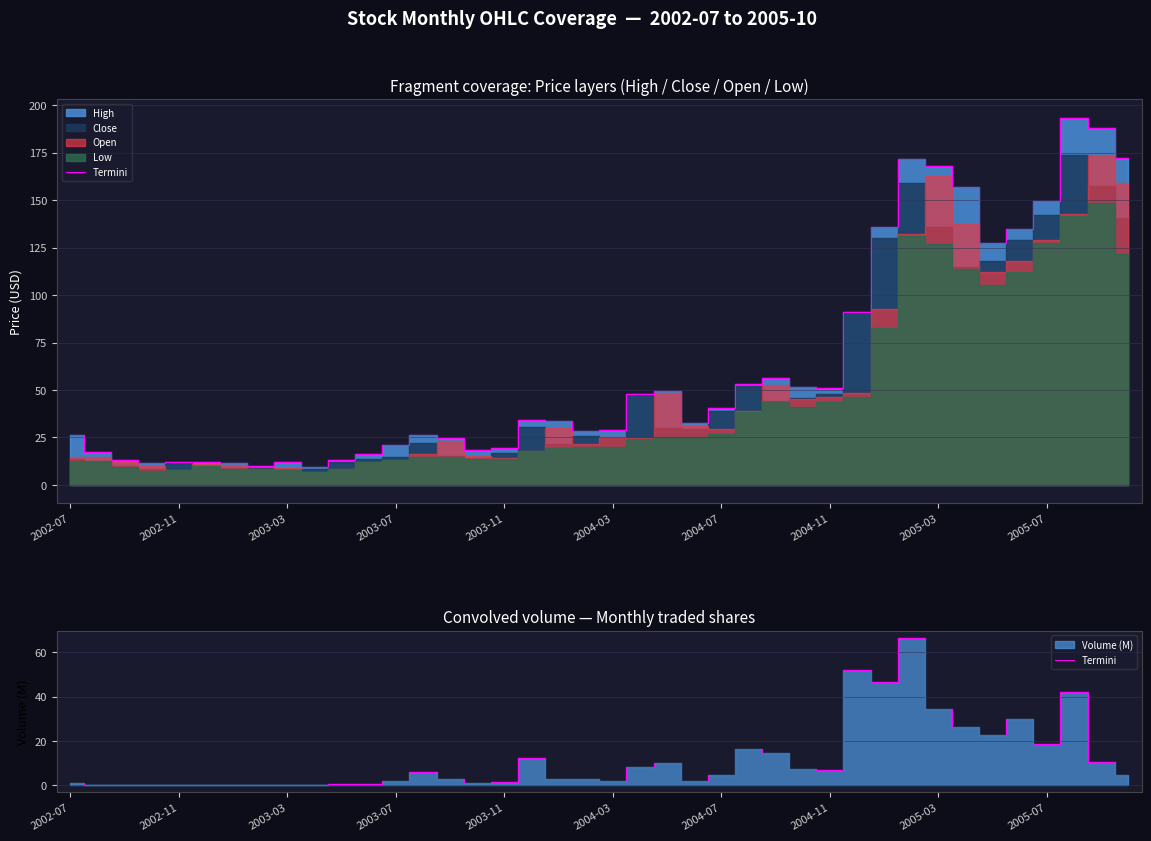

What is the value of the 35th point from the left?

22.6